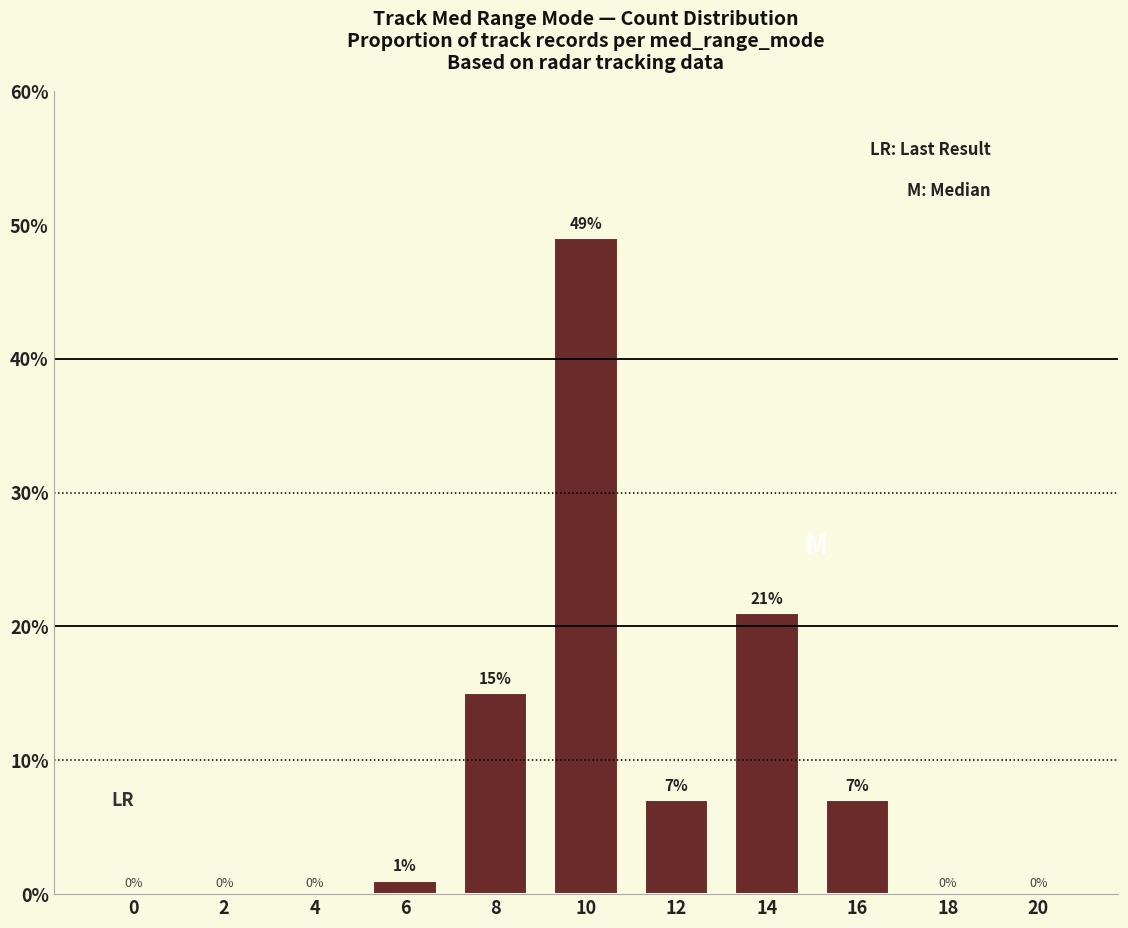

Reading left to right, extract all data points from this chart.

0.0	0.0	0.0	1.0	15.0	49.0	7.0	21.0	7.0	0.0	0.0